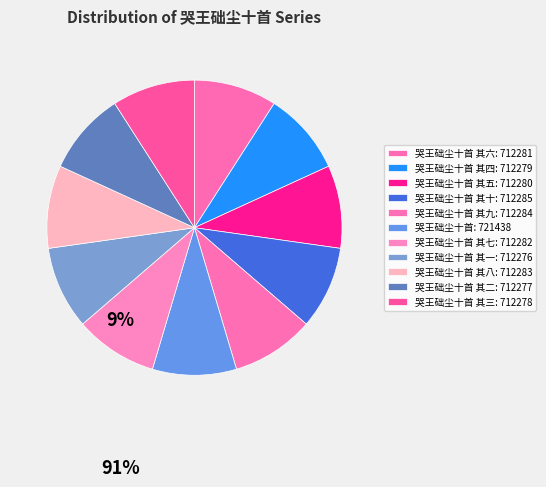

Count the number of slices in the pie.

11